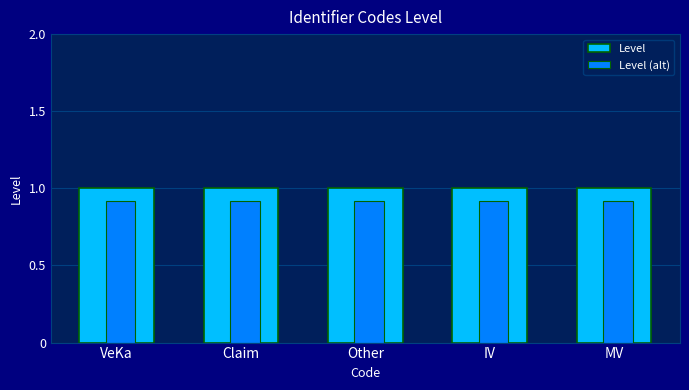

What is the approximate value of Level at MV?

1.0